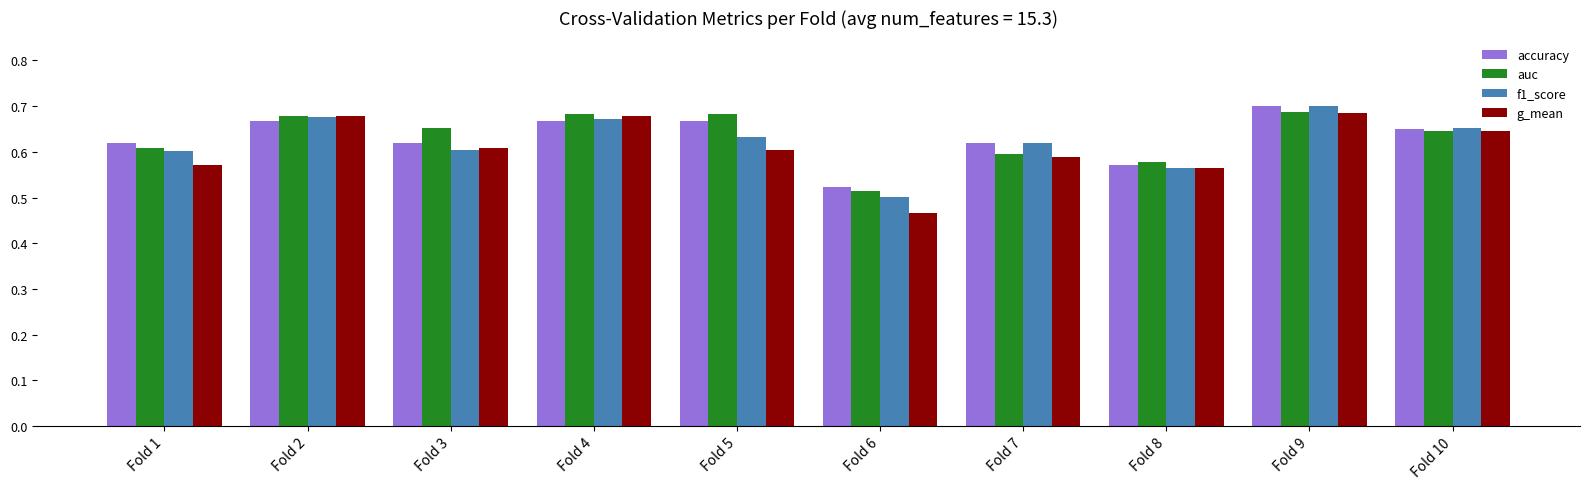

How many series are shown in this chart?

4